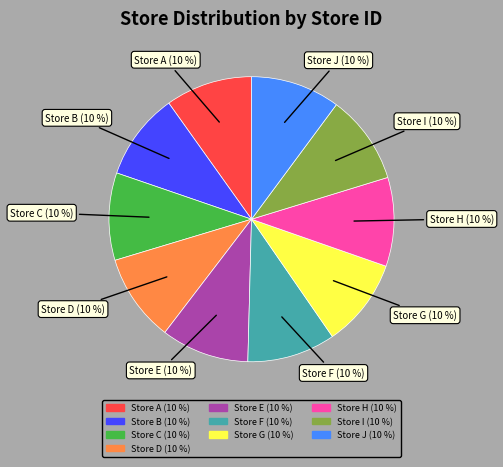

The Store C slice represents 2% of the pie. True or false?

False